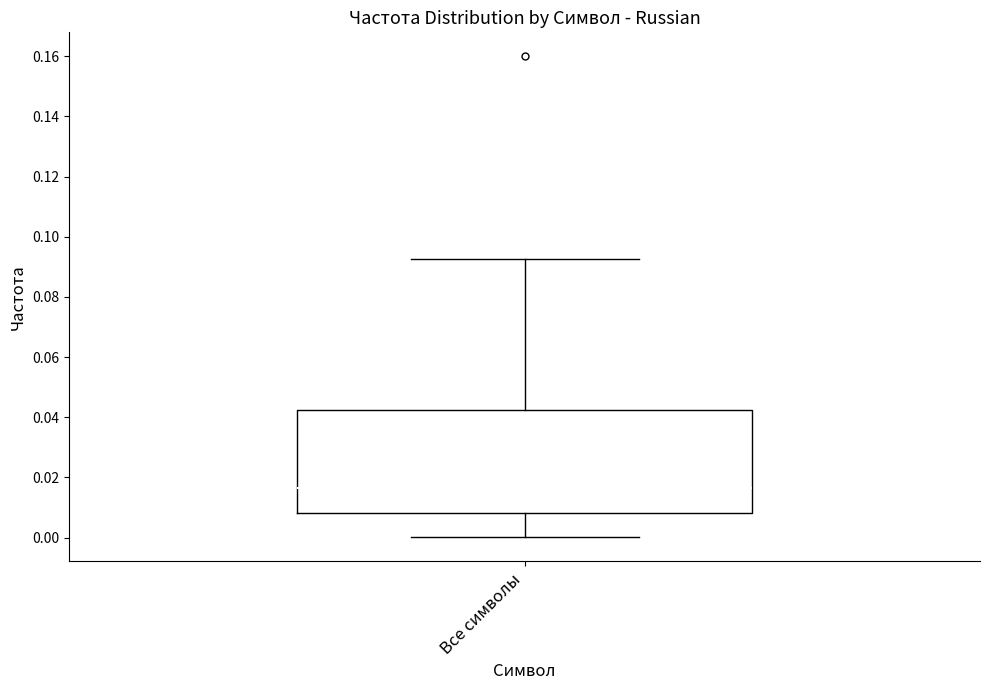

Read this box plot against the y-axis: the position of the median line, the range covered by the box, and the ends of both whiskers. The values are not printed on the chart, so give them approximately, as read against the axis.

median 0.016, box 0.008 to 0.042, whiskers 0.000 to 0.092